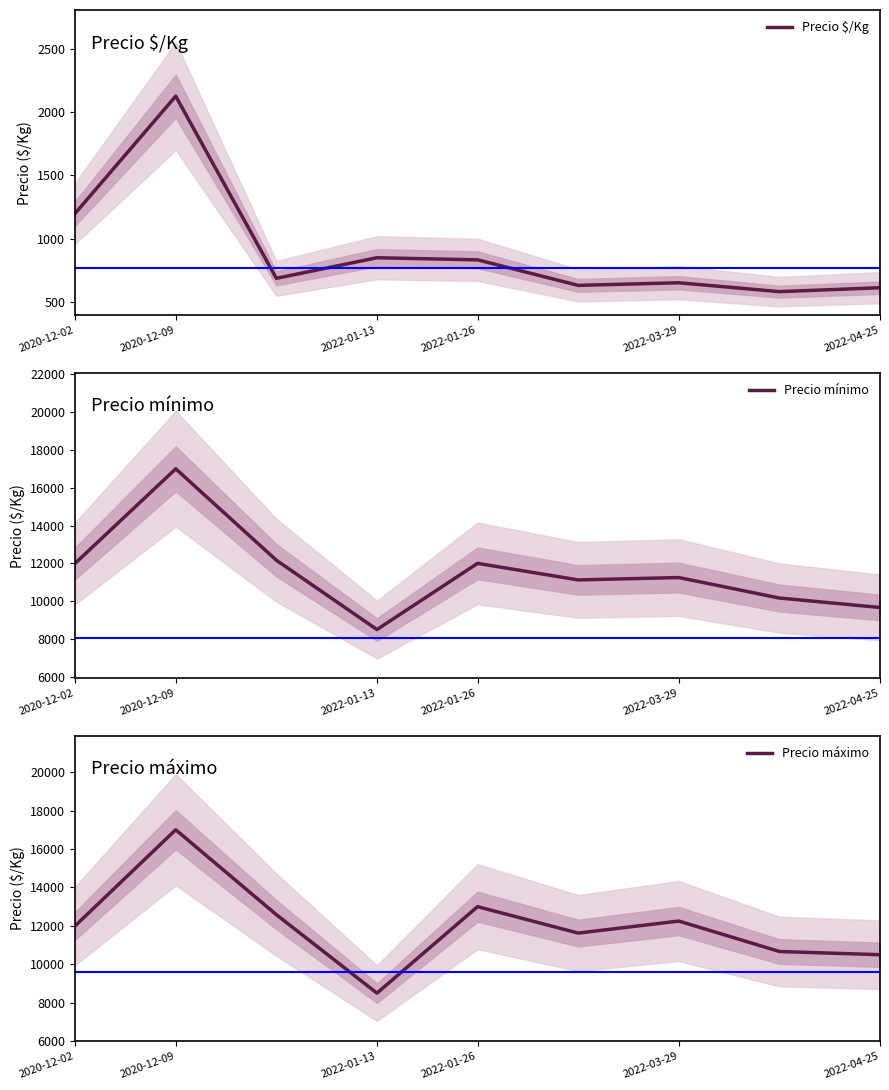

What is the sum of all Precio $/Kg values?

8176.8